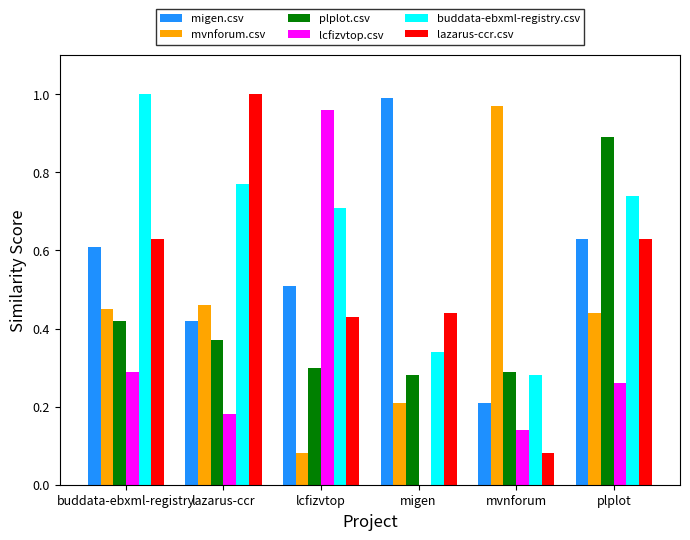

What is the total value across all series at lcfizvtop?

3.0